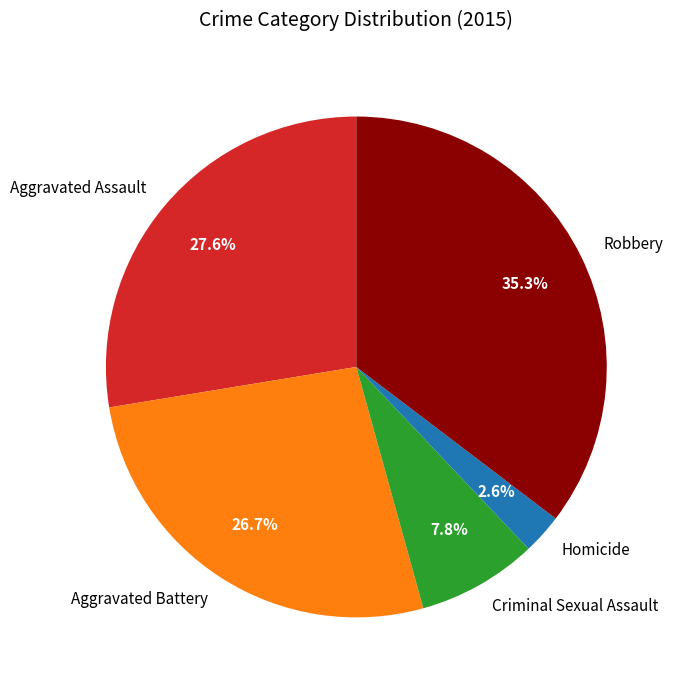

Is it true that Aggravated Assault is 28% of the pie?

True